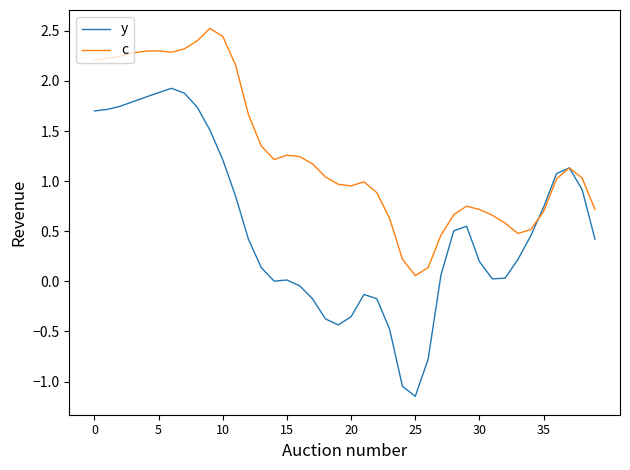

What are all the series names shown in the legend?

y, c